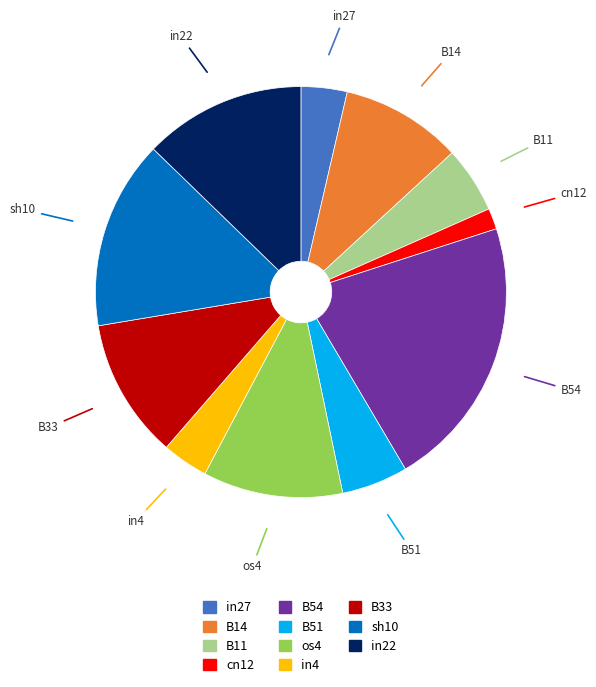

Combined, do B54 and B11 account for over 50%?

No